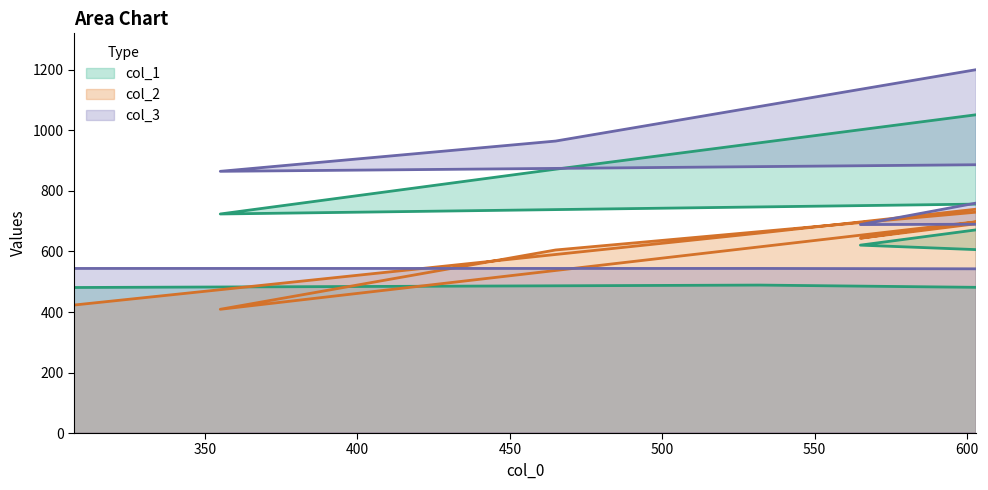

The value of col_3 at 603 is 788. True or false?

False